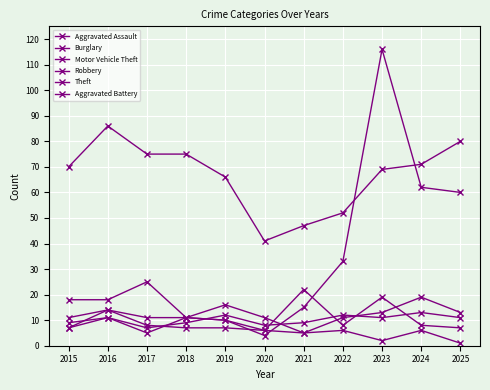

How many values in the Robbery series are below 10?

5